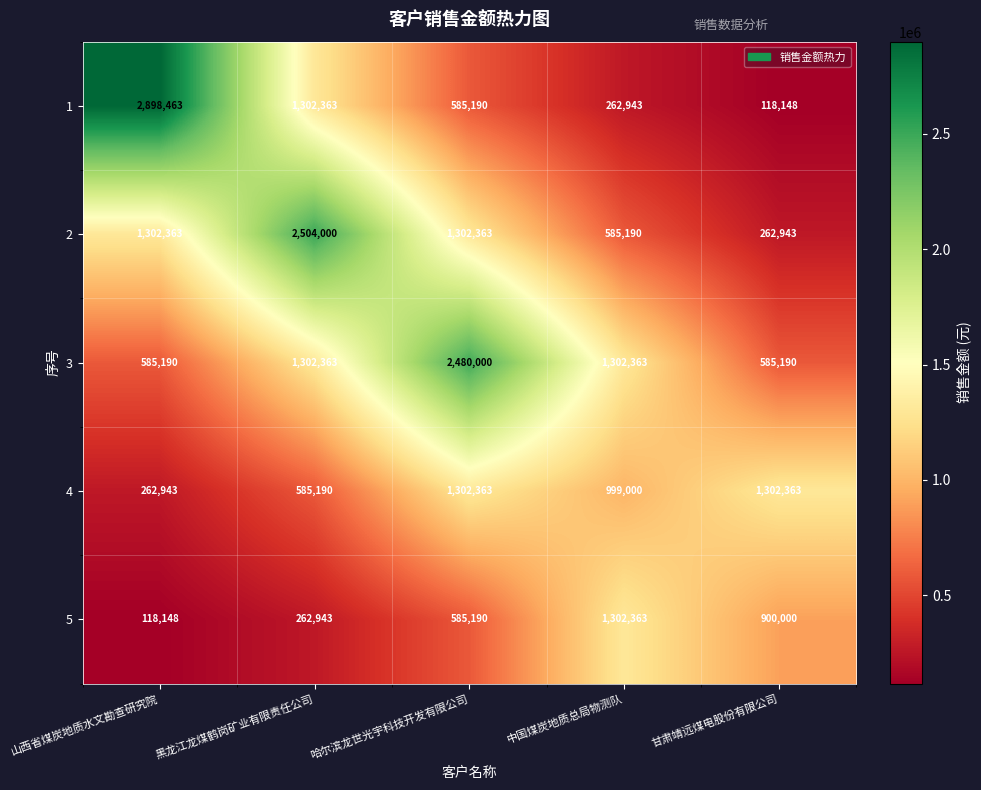

Count the number of data series in this chart.

5